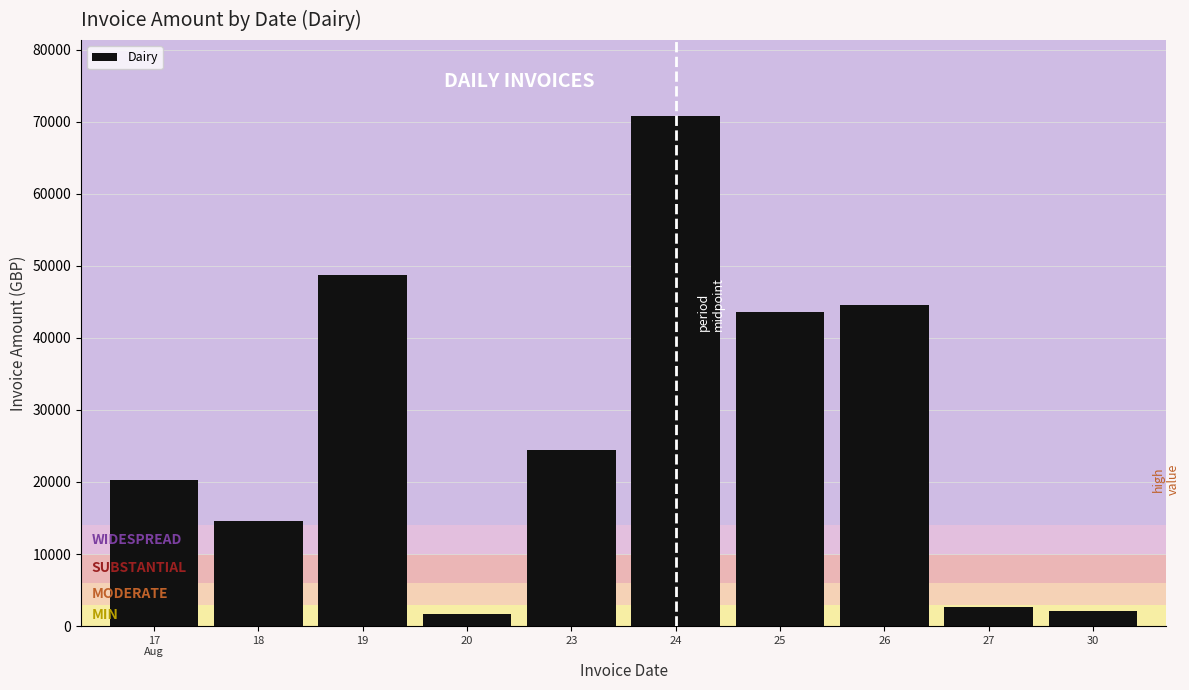

Reading right to left, list all the values displayed in this chart.

30=2111.4	27=2636.7	26=44558.9	25=43588.4	24=70718.9	23=24388.7	20=1652.4	19=48732.1	18=14600.4	17
Aug=20279.9